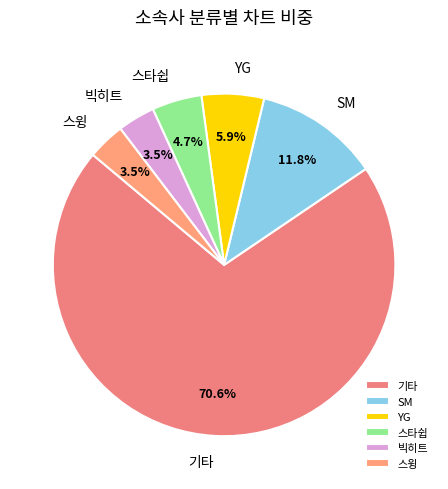

Between 빅히트 and 스타쉽, which is larger?

스타쉽